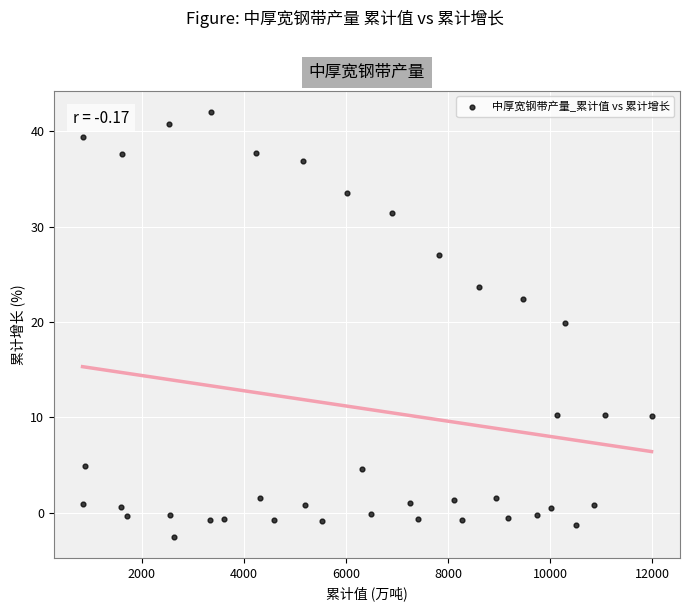

What is the range of X values (max minus min)?

11144.8